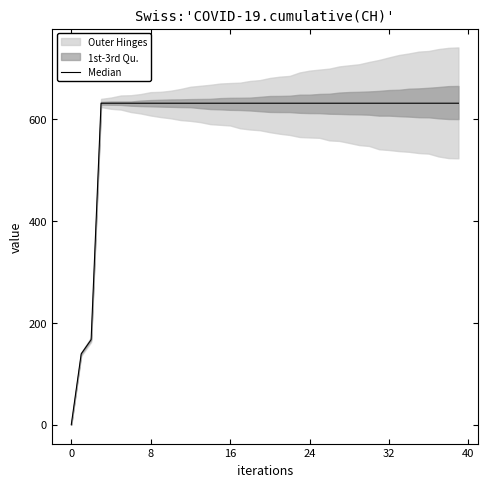

What is the difference between the maximum and minimum values?

631